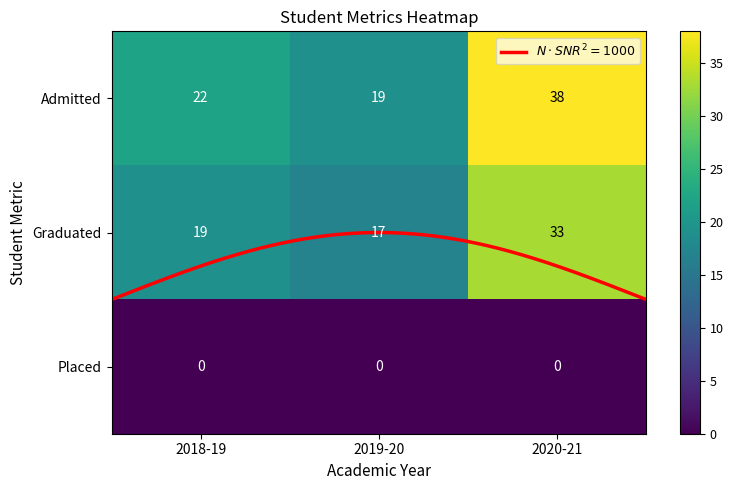

What is the difference between the second highest and minimum values in the Admitted series?

3